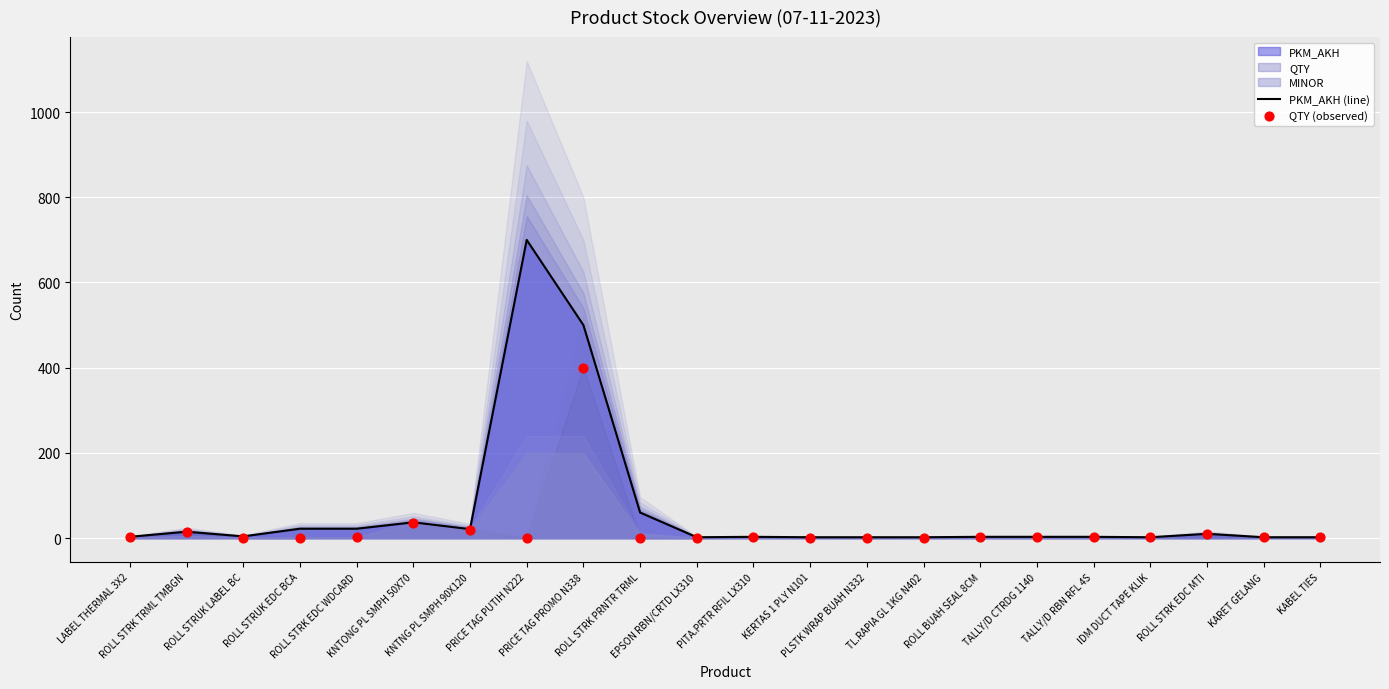

Which series contains the lowest Y value?

QTY (observed)